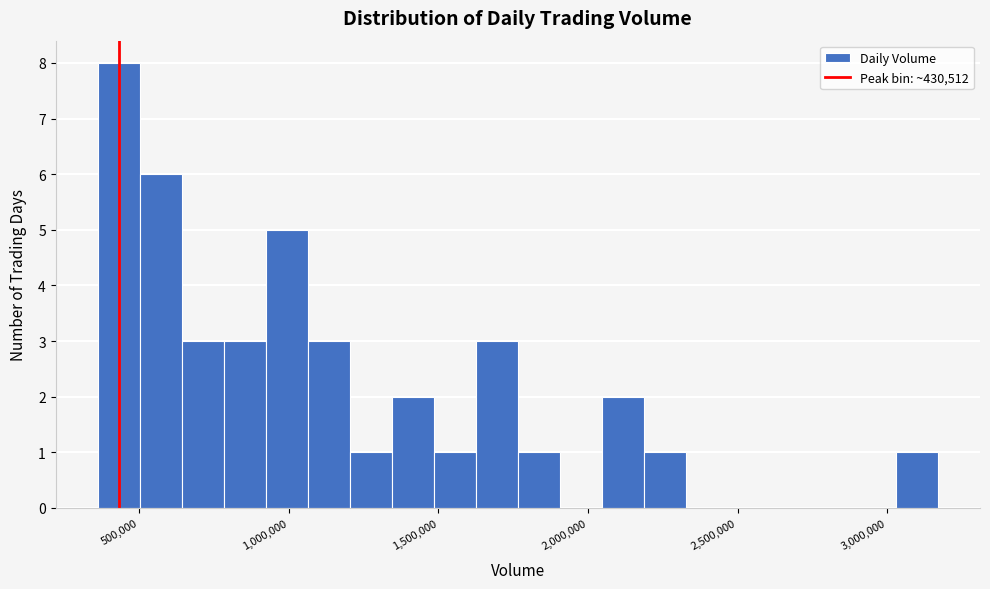

Read against the x-axis, roughly where is the centre of the tallest bar?

450000